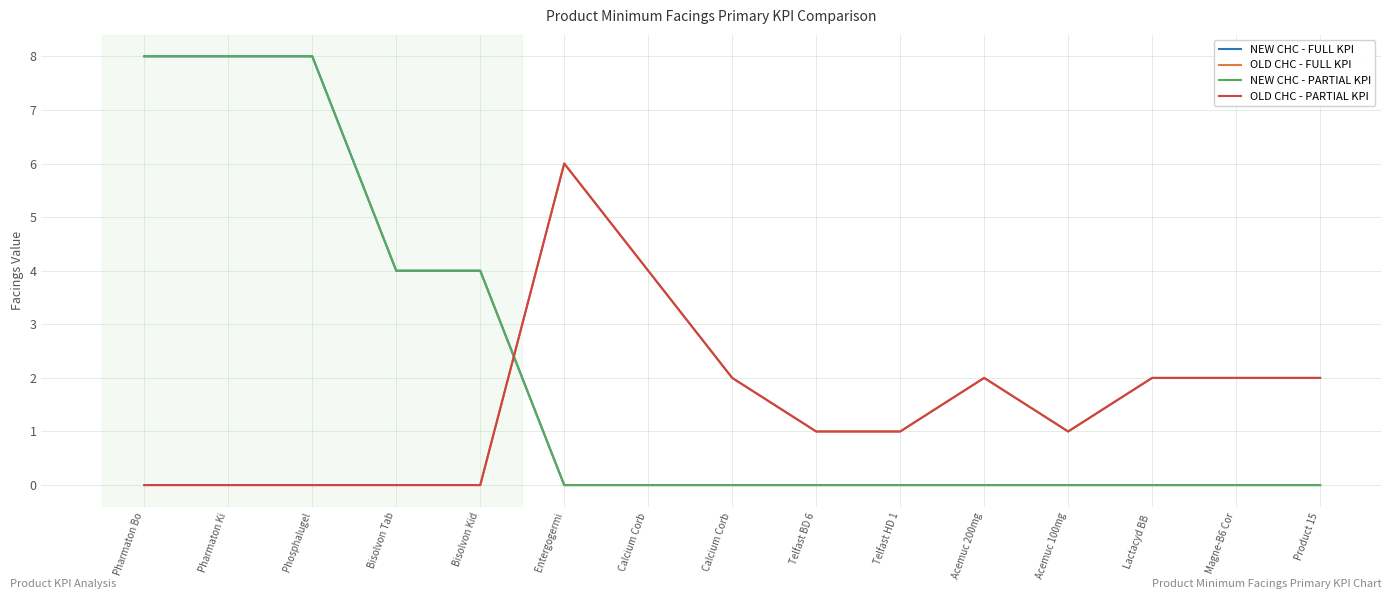

Is the value of NEW CHC - FULL KPI at Product 15 greater than the value of OLD CHC - PARTIAL KPI at Pharmaton Bo?

No